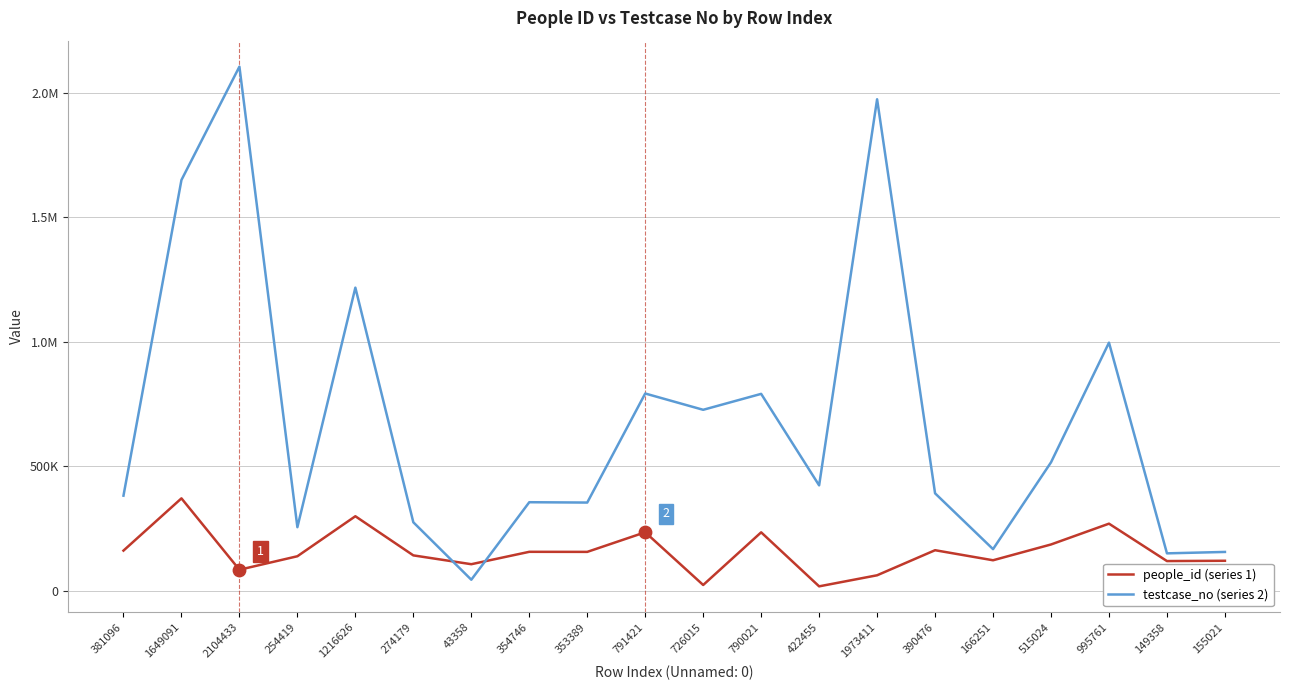

Is this an area chart (filled region under the line)?

No